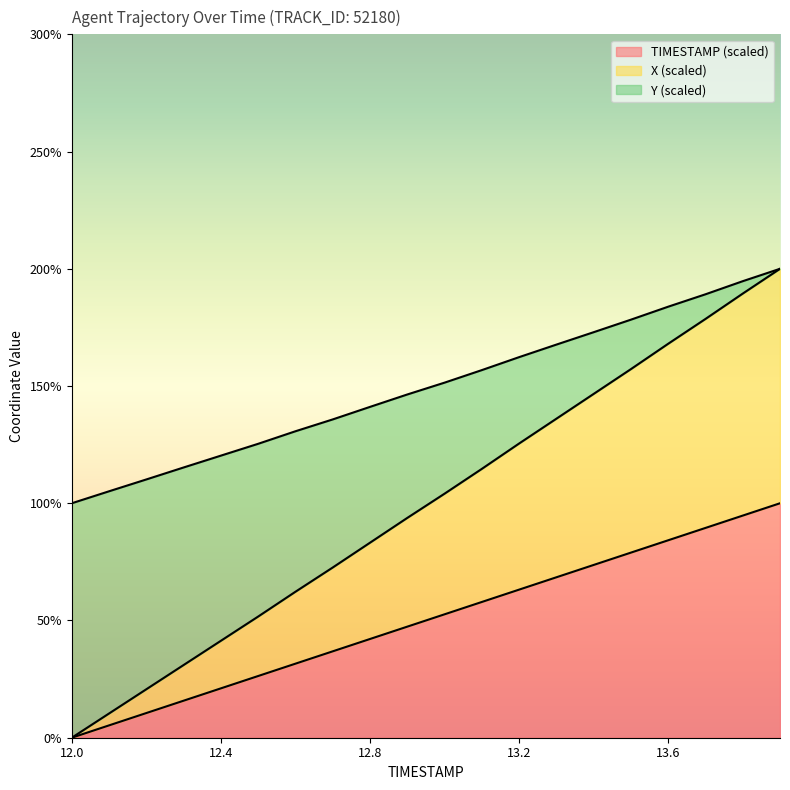

How many lines are shown in the chart?

3